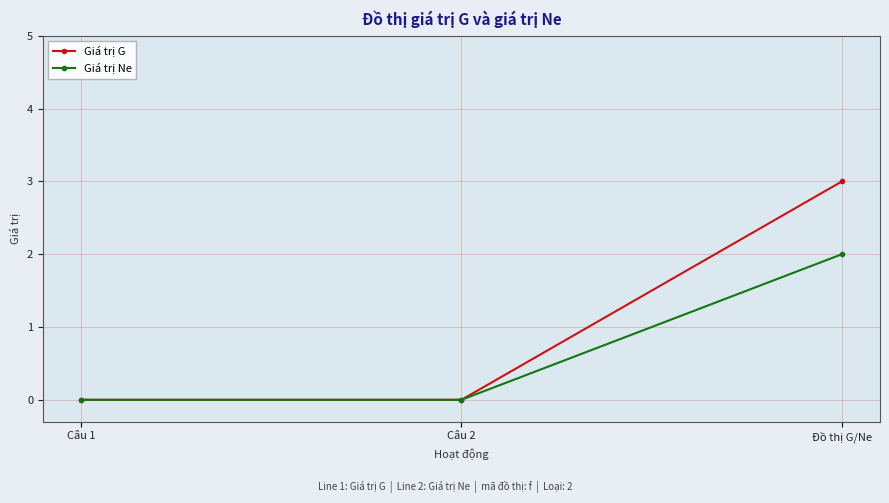

Does the chart have visible grid lines?

Yes